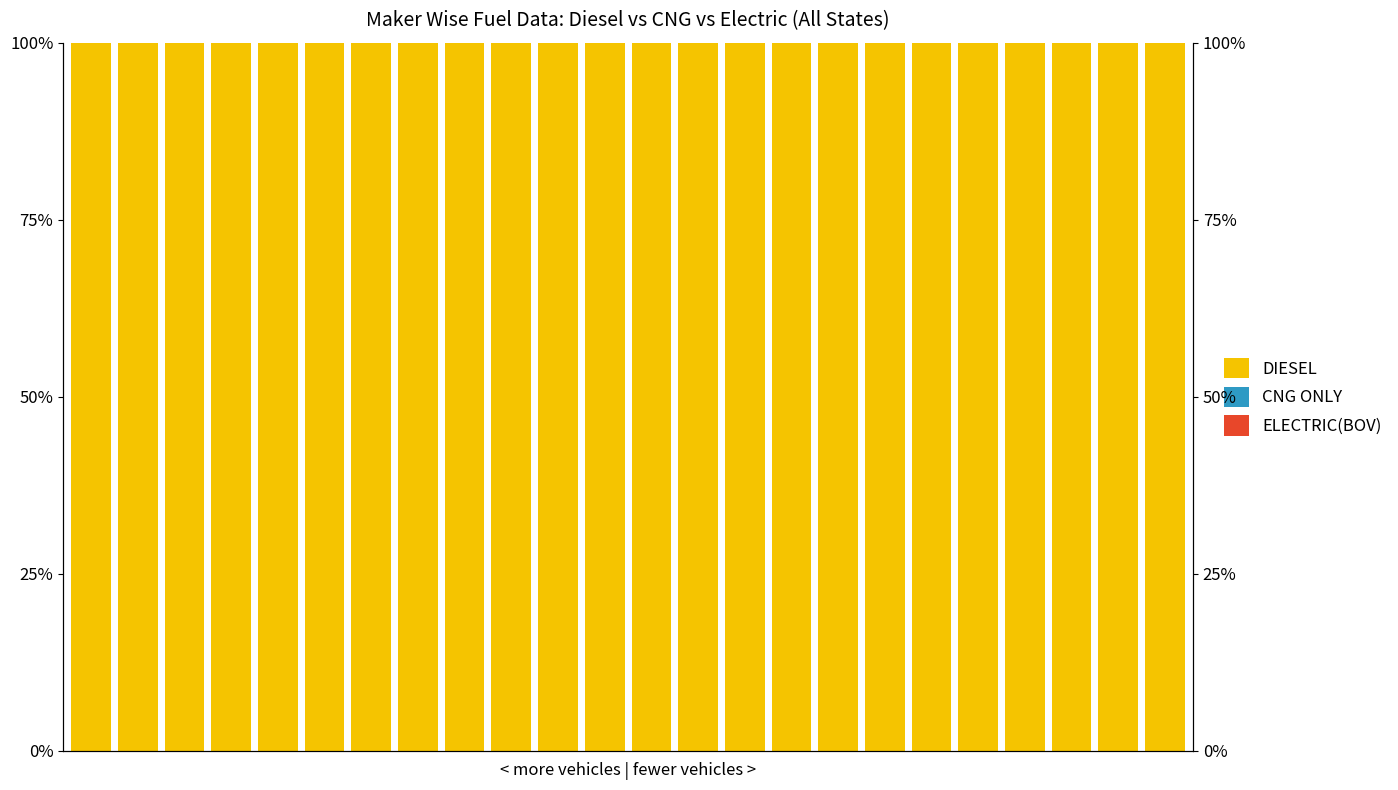

Is it true that DIESEL equals 100 at 4?

True